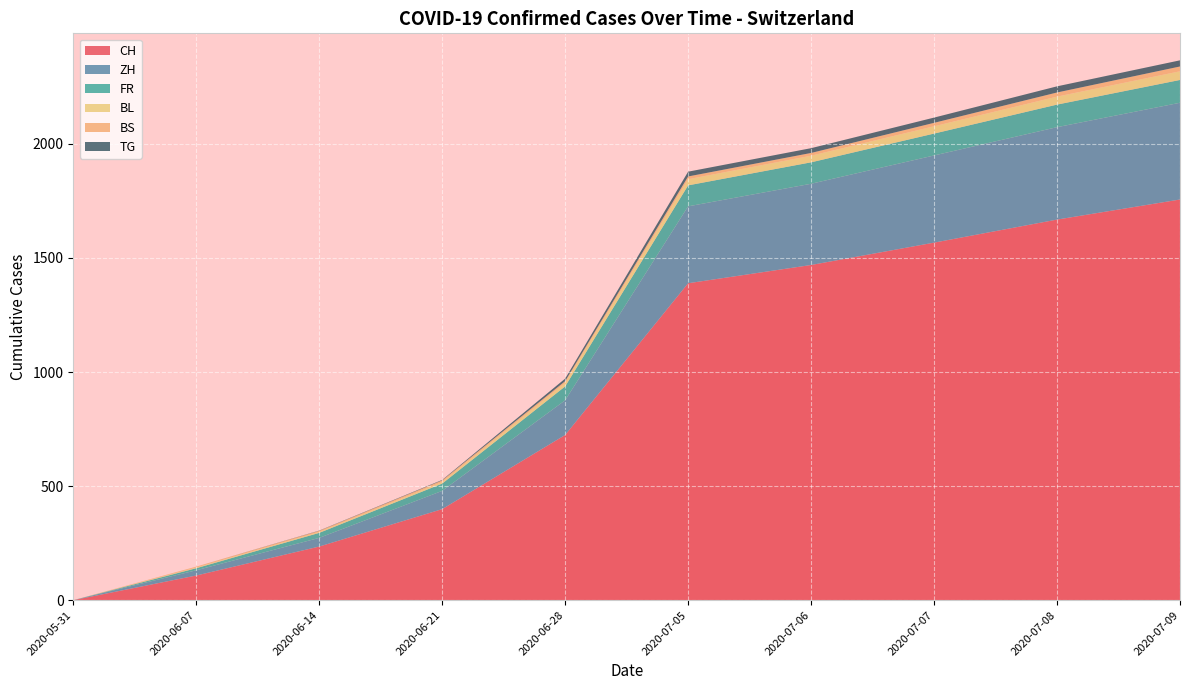

Where is CH nearest to the value 878?

2020-06-28